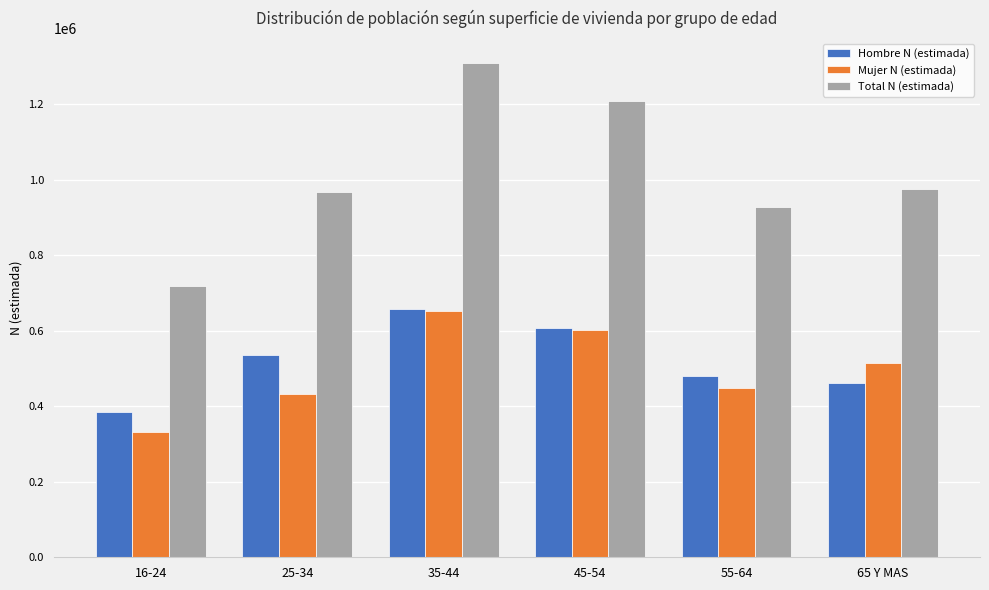

Reading left to right, extract all data points from this chart.

Hombre N (estimada): 16-24=385745	25-34=535172	35-44=656832	45-54=607769	55-64=481171	65 Y MAS=462756
Mujer N (estimada): 16-24=332431	25-34=431307	35-44=652907	45-54=601437	55-64=447915	65 Y MAS=513560
Total N (estimada): 16-24=718176	25-34=966479	35-44=1309739	45-54=1209206	55-64=929086	65 Y MAS=976316